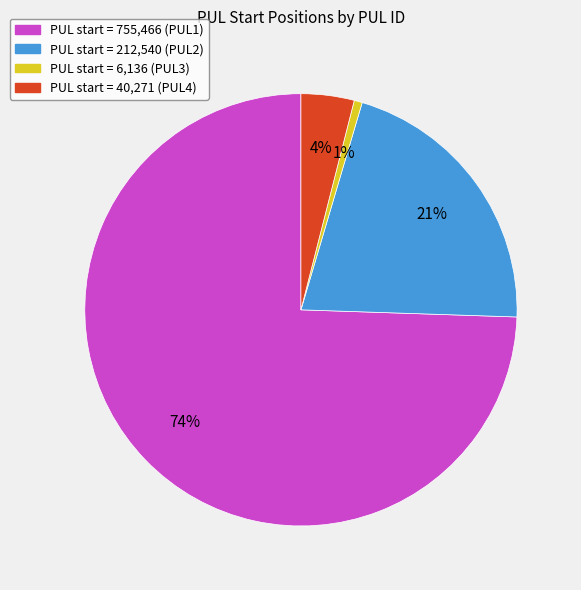

To the nearest percent, what is the average slice percentage?

25%